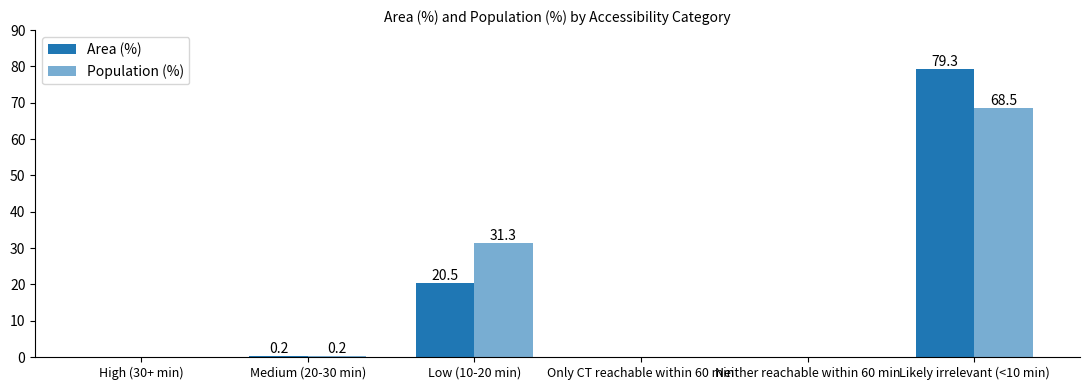

Reading left to right, list all the values displayed in this chart.

Area (%): 0.0	0.2	20.5	0.0	0.0	79.3
Population (%): 0.0	0.2	31.3	0.0	0.0	68.5